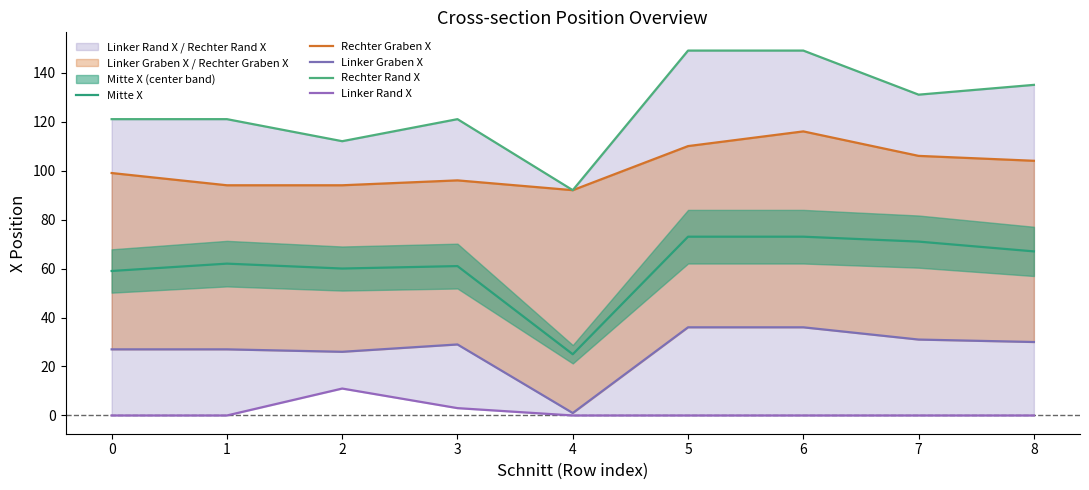

What is the greatest value displayed?

149